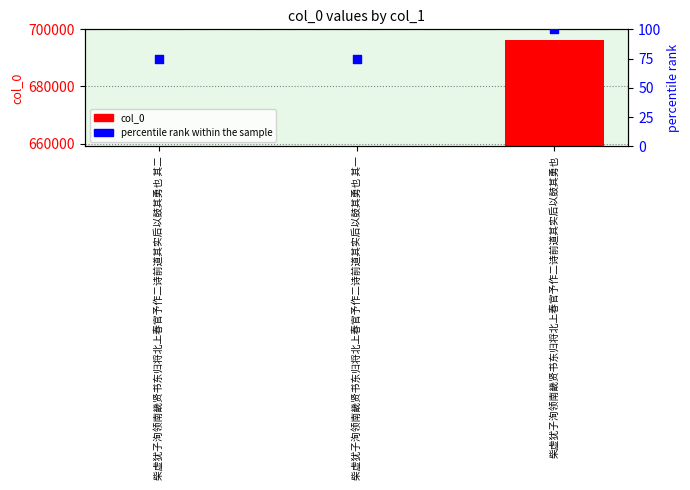

At which category is the sum across all series the highest?

柴虚犹子洵领南畿贤书东归将北上春官予作二诗前道其实后以鼓其勇也